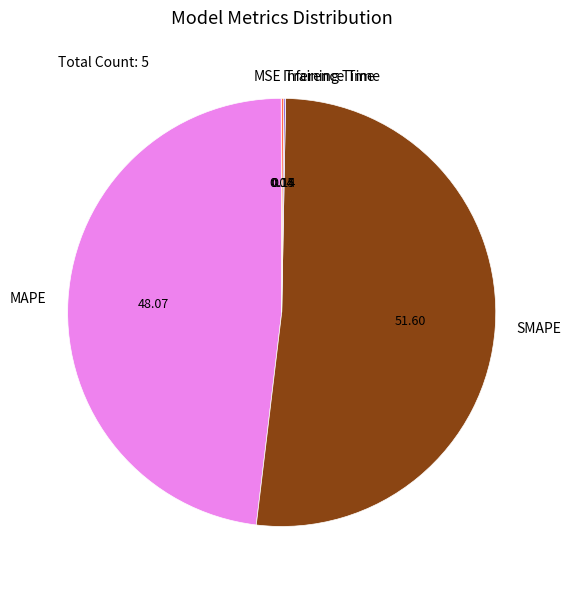

Which category has the biggest portion of the pie?

SMAPE